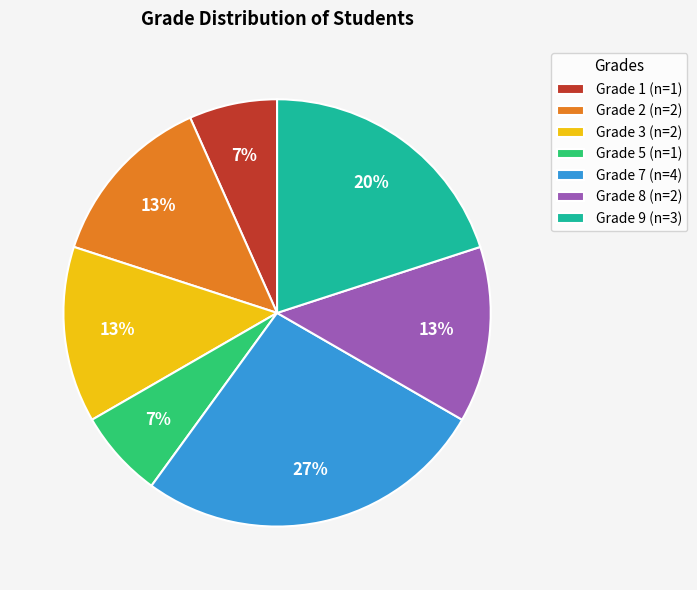

To the nearest percent, what is the average slice percentage?

14%